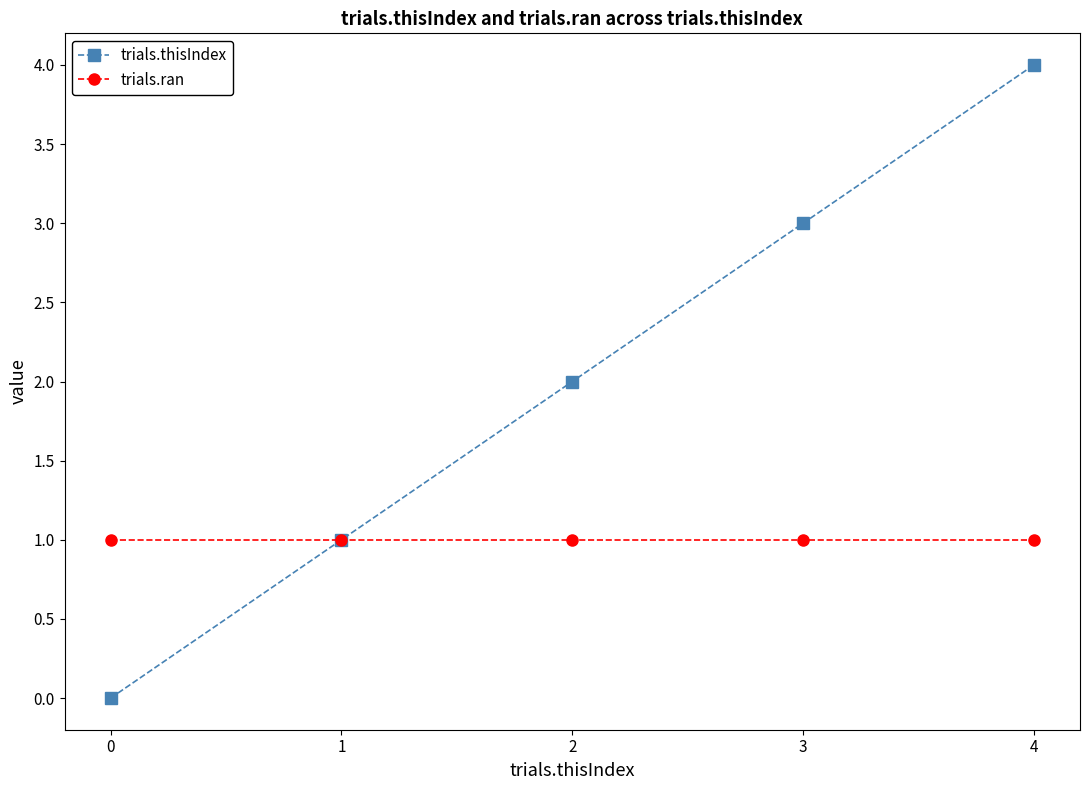

At which category does the chart reach its peak across all series?

4